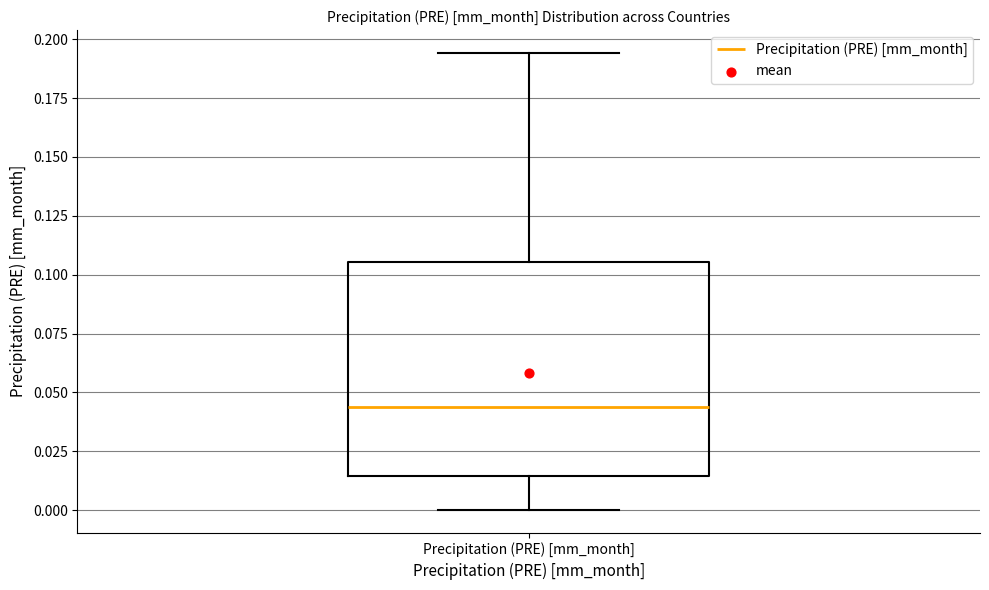

Read this box plot against the y-axis: the position of the median line, the range covered by the box, and the ends of both whiskers. The values are not printed on the chart, so give them approximately, as read against the axis.

median 0.045, box 0.015 to 0.105, whiskers 0.000 to 0.195